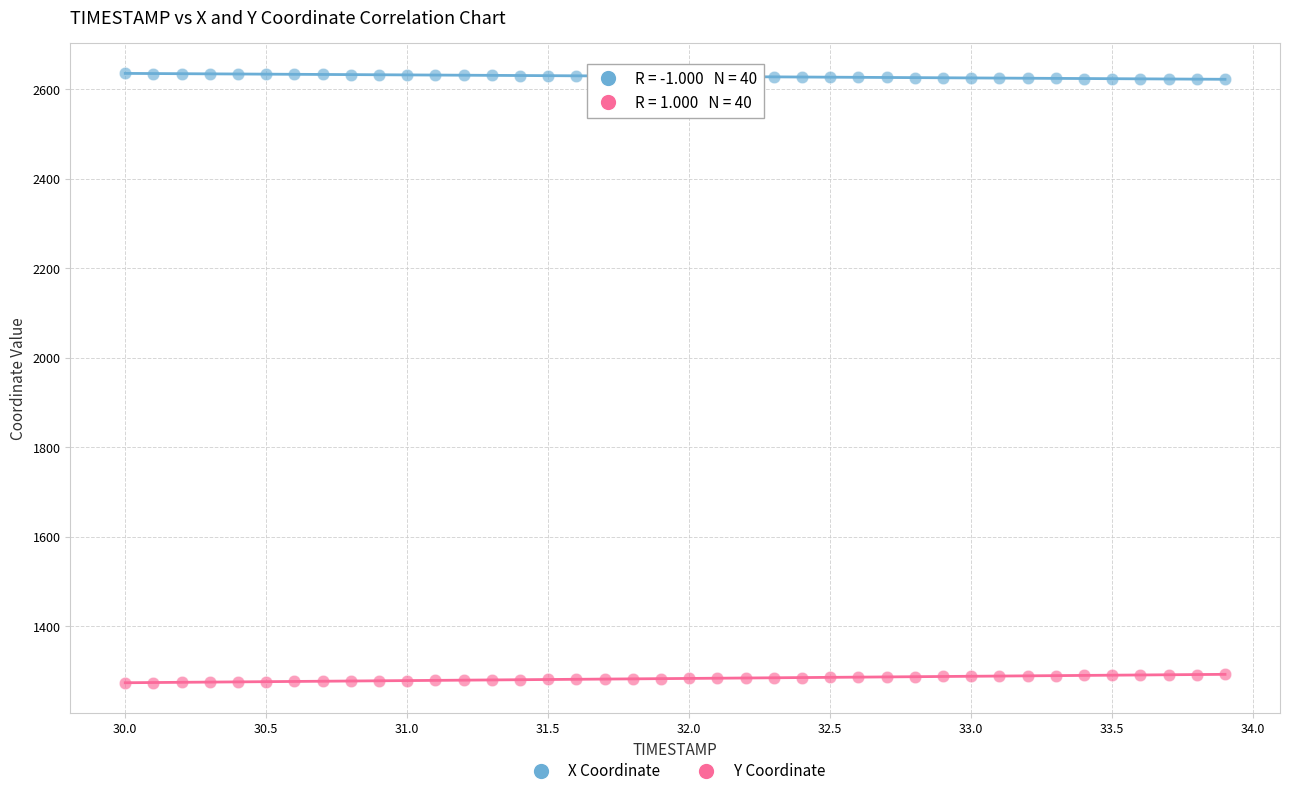

Which series contains the highest Y value?

X Coordinate